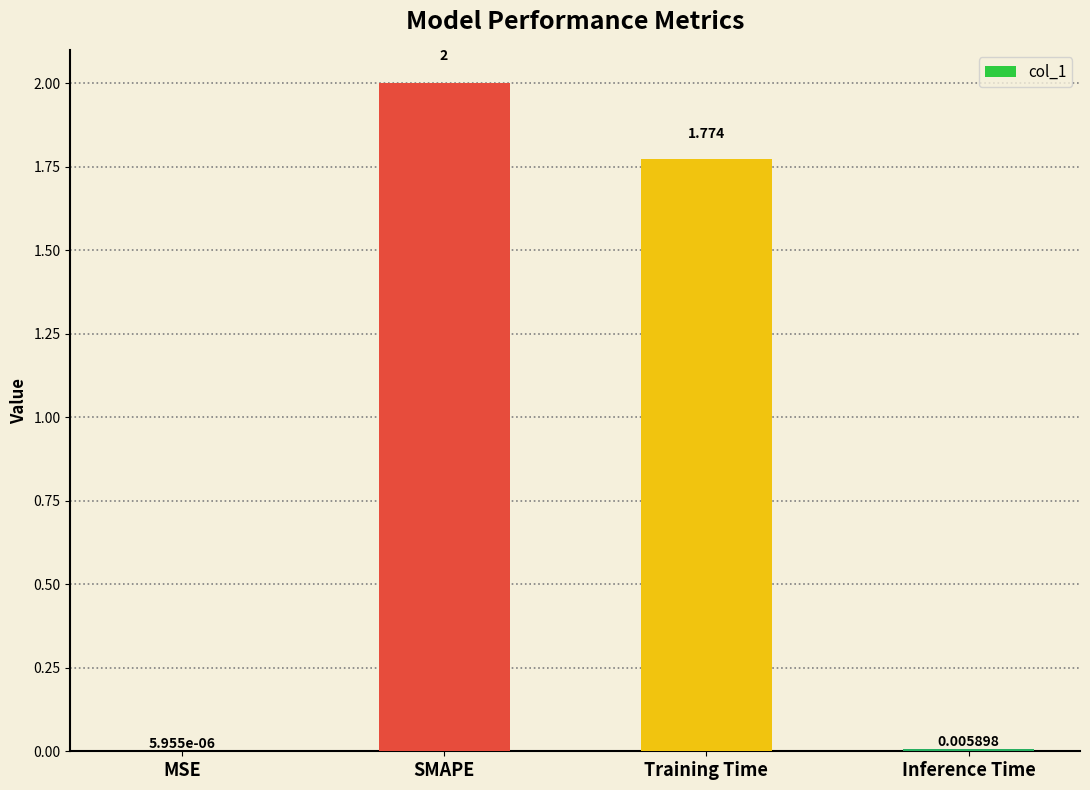

At which label does the data first exceed 1?

SMAPE